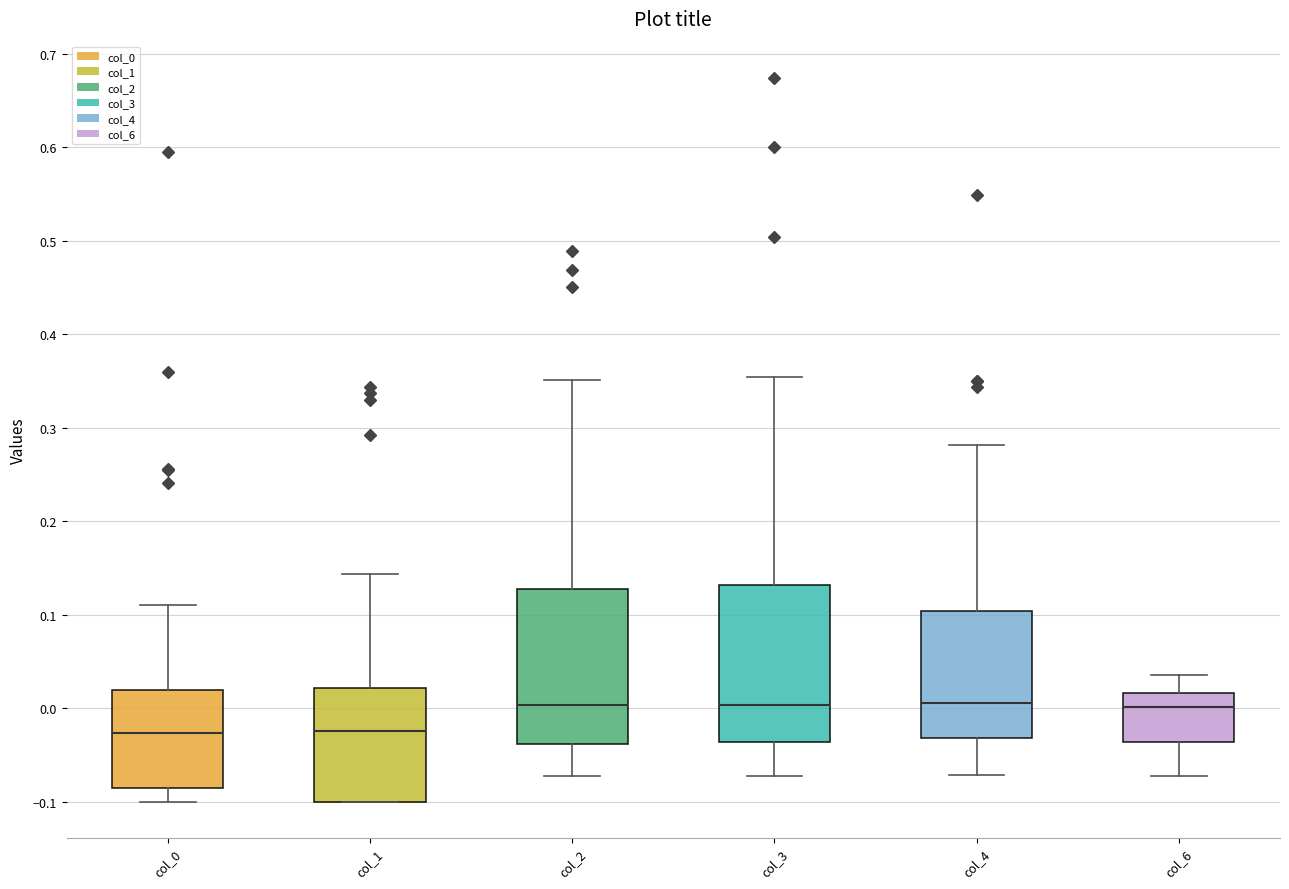

Reading left to right, read every box against the y-axis: the position of its median line, the range the box covers, and the ends of its whiskers. The values are not printed on the chart, so give them approximately, as read against the axis.

col_0: median -0.03, box -0.08 to 0.02, whiskers -0.10 to 0.11
col_1: median -0.02, box -0.10 to 0.02, whiskers -0.10 to 0.14
col_2: median 0.00, box -0.04 to 0.13, whiskers -0.07 to 0.35
col_3: median 0.00, box -0.04 to 0.13, whiskers -0.07 to 0.35
col_4: median 0.01, box -0.03 to 0.10, whiskers -0.07 to 0.28
col_6: median 0.00, box -0.04 to 0.02, whiskers -0.07 to 0.04